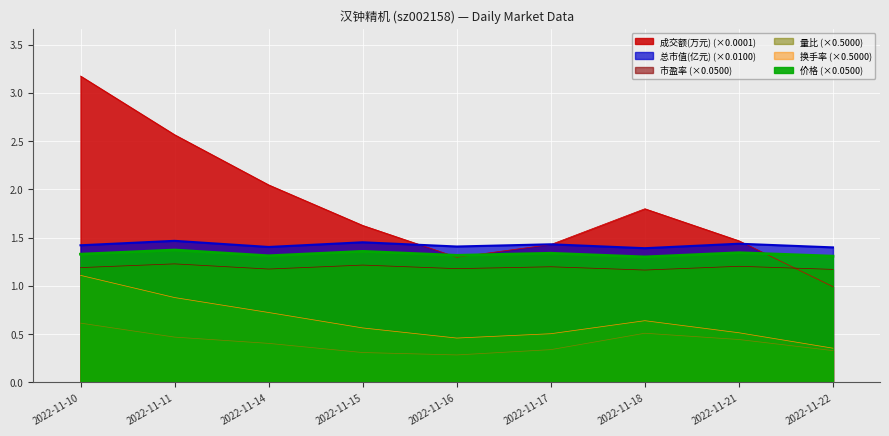

Which series has the widest spread of values?

成交额(万元)